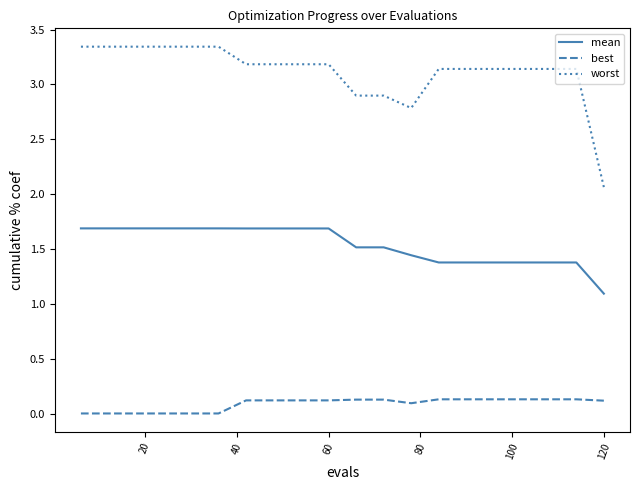

Is this an area chart (filled region under the line)?

No